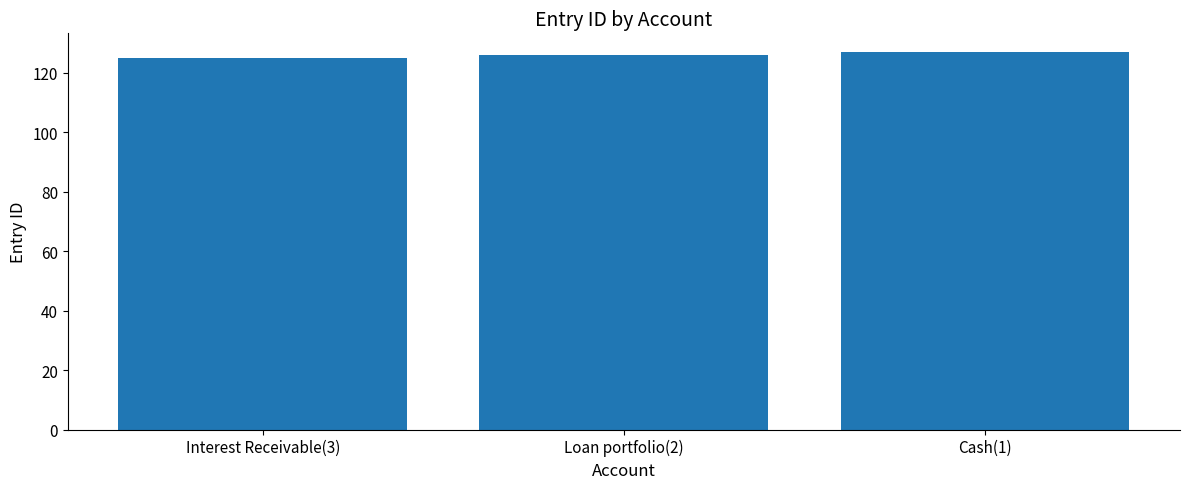

Is it true that the value at Interest Receivable(3) is 85?

False